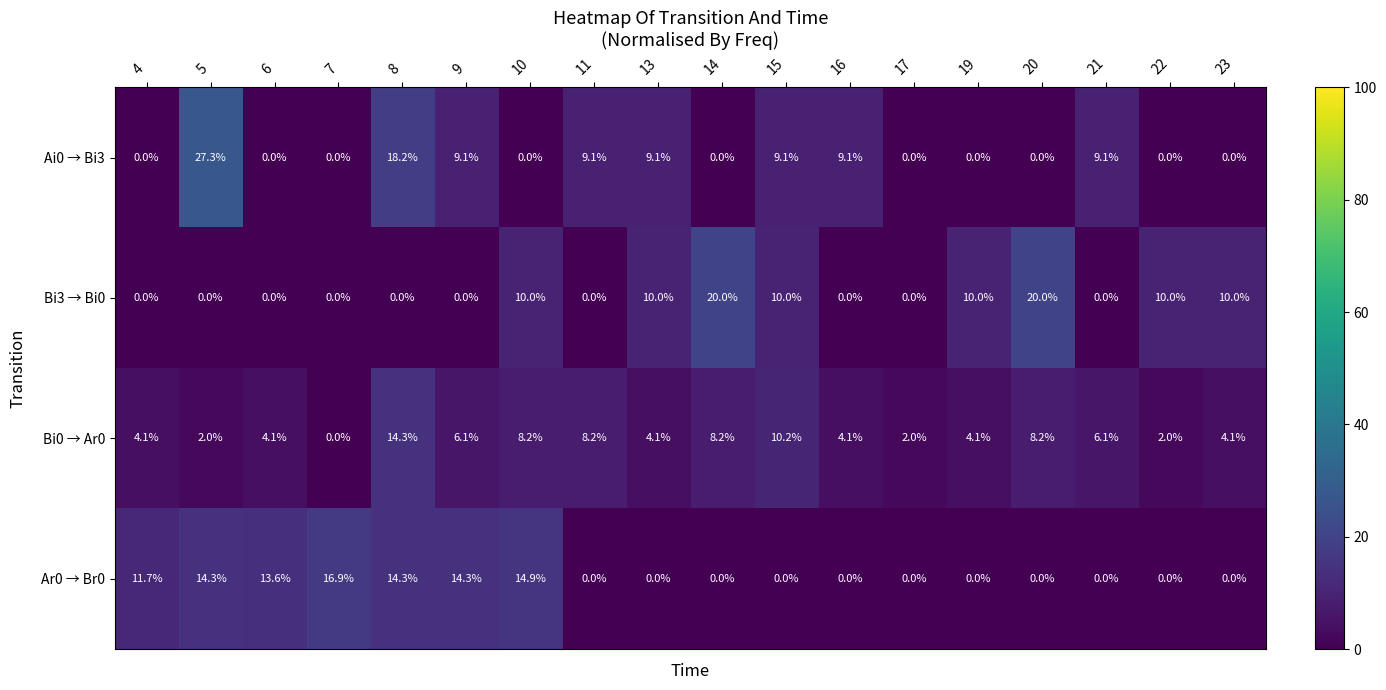

How many values in Bi3 → Bi0 are above zero?

8